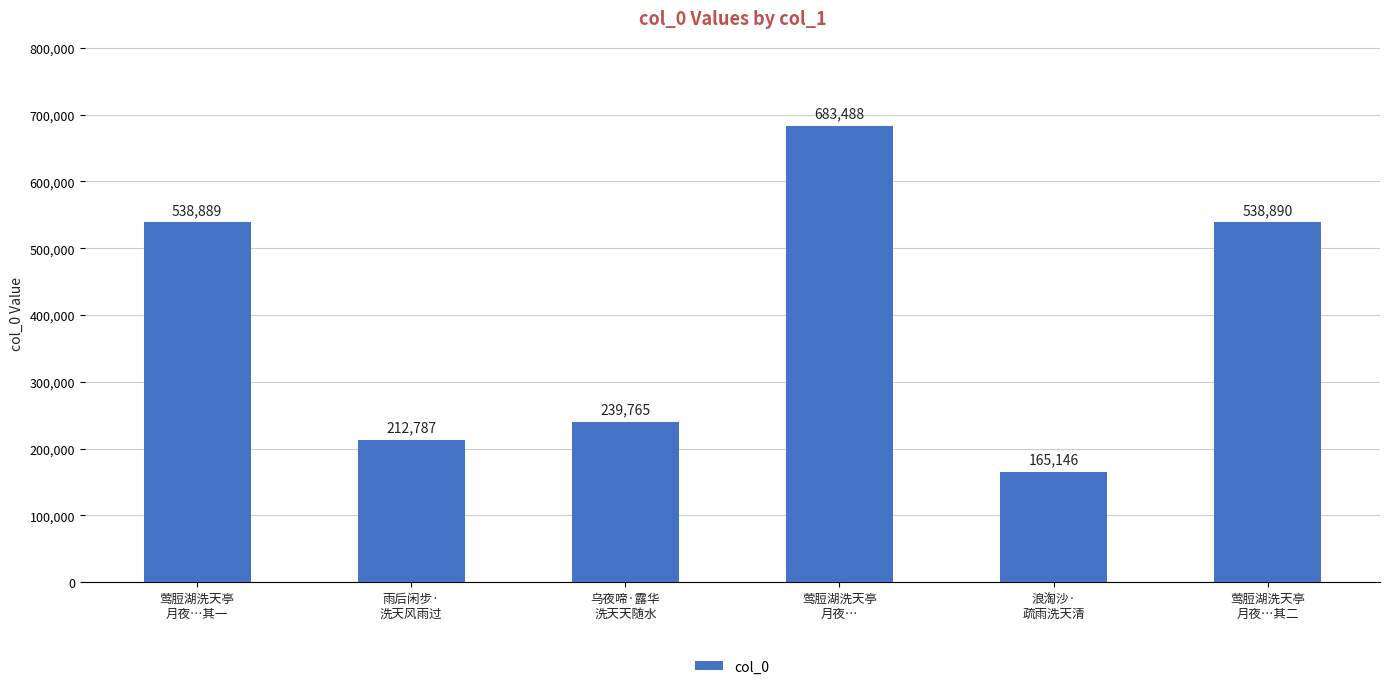

Does the chart contain any negative values?

No